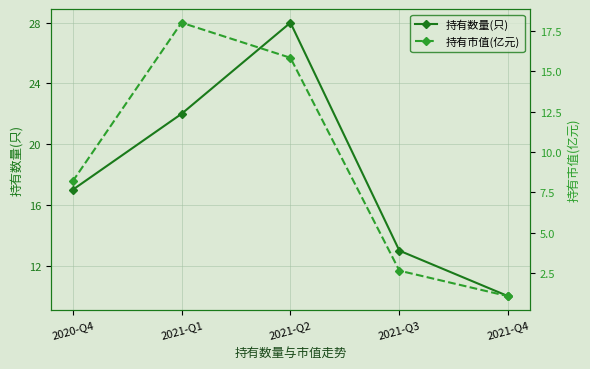

Rank the series by their maximum value, from highest to lowest.

持有数量(只), 持有市值(亿元)